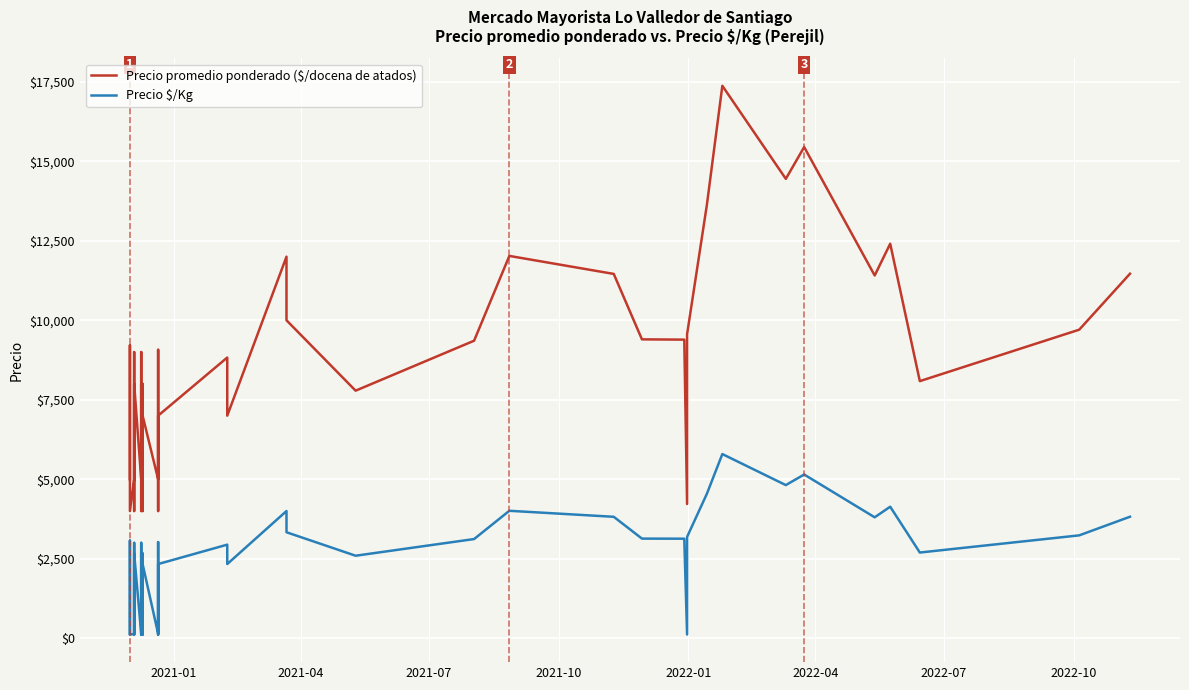

Is the value of Precio \$/Kg at 19 greater than the value of Precio promedio ponderado ($/docena de atados) at 28?

No